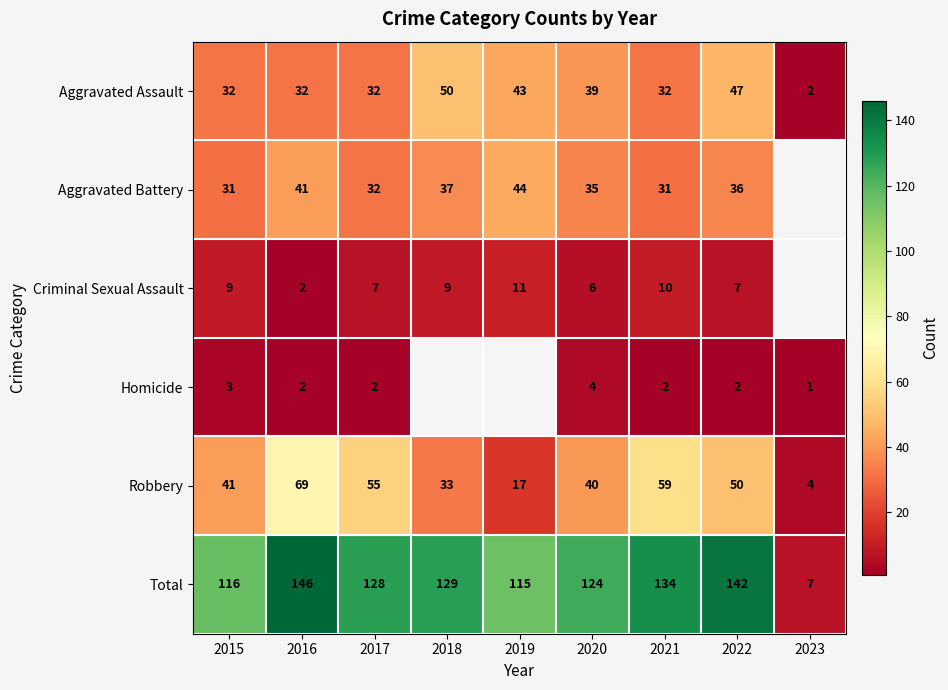

Between 2020 and 2023, which is larger?

2020